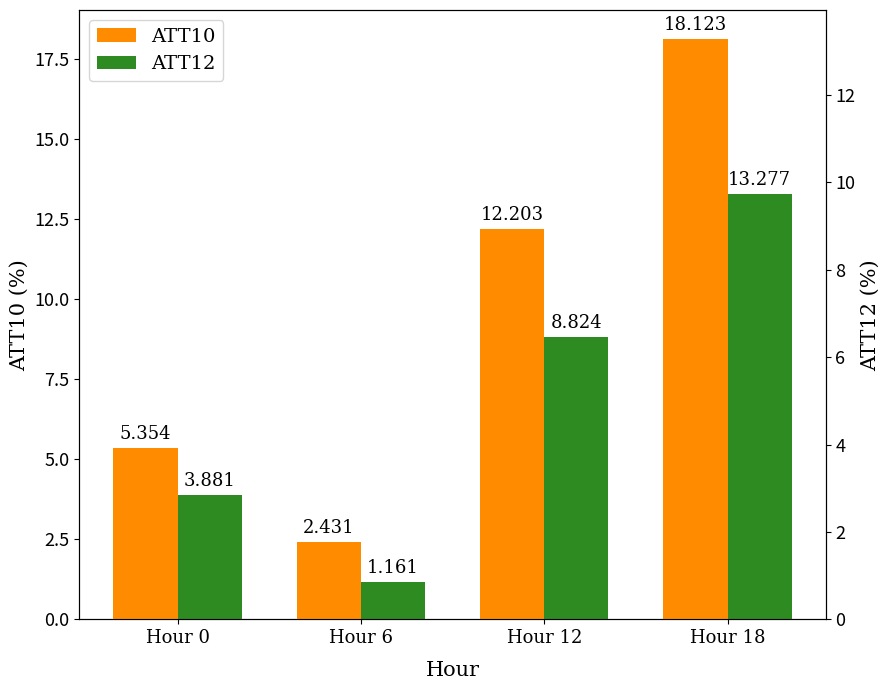

Reading left to right, what are all the values shown in this chart?

ATT10: 5.4	2.4	12.2	18.1
ATT12: 3.9	1.2	8.8	13.3